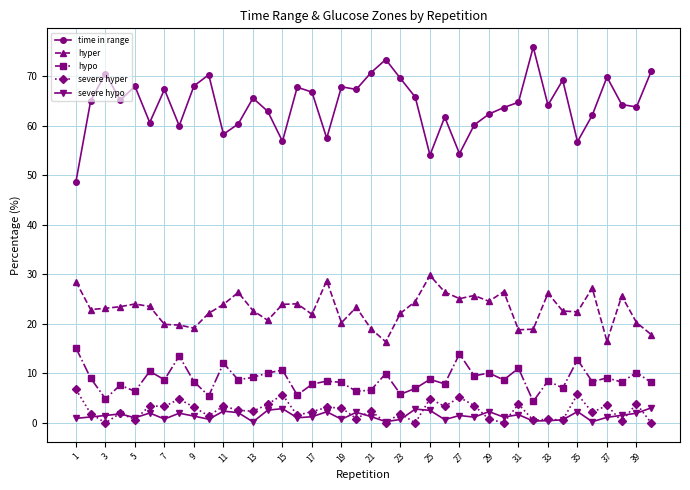

What are all the series names shown in the legend?

time in range, hyper, hypo, severe hyper, severe hypo